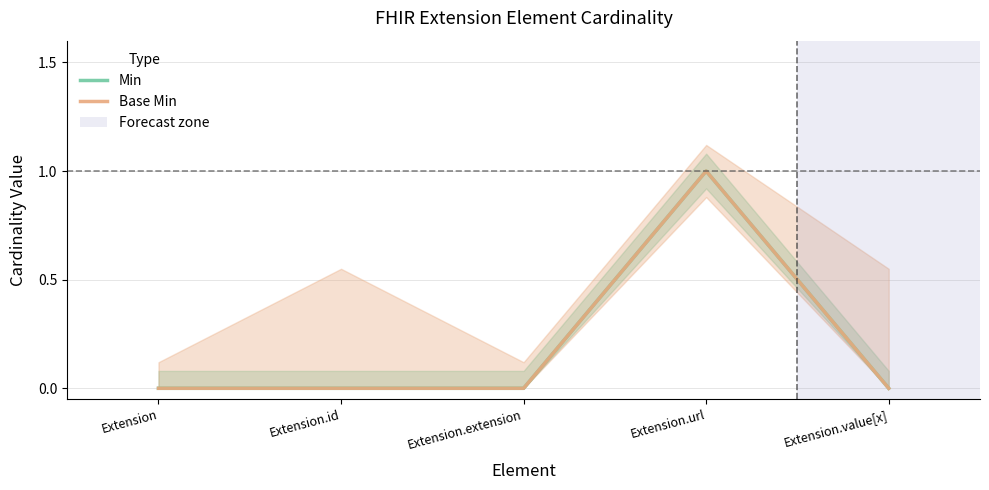

Reading left to right, list all the values displayed in this chart.

Min: Extension=0	Extension.id=0	Extension.extension=0	Extension.url=1	Extension.value[x]=0
Base Min: Extension=0	Extension.id=0	Extension.extension=0	Extension.url=1	Extension.value[x]=0